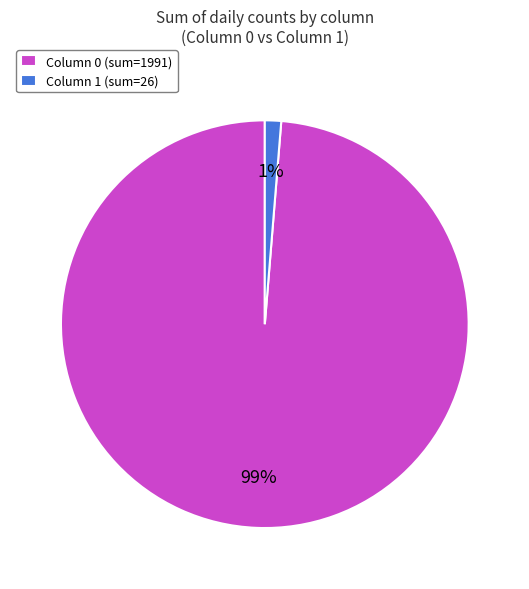

Rank the categories by value from lowest to highest.

Column 1 (sum=26), Column 0 (sum=1991)